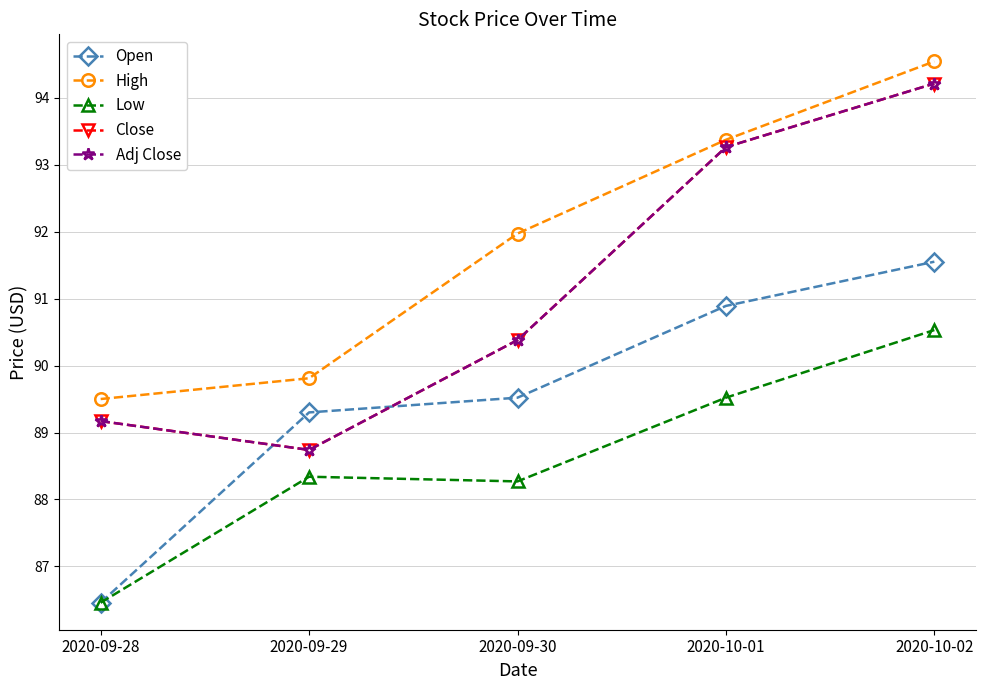

What is the value of the Adj Close point at the 3rd from the left?

90.4